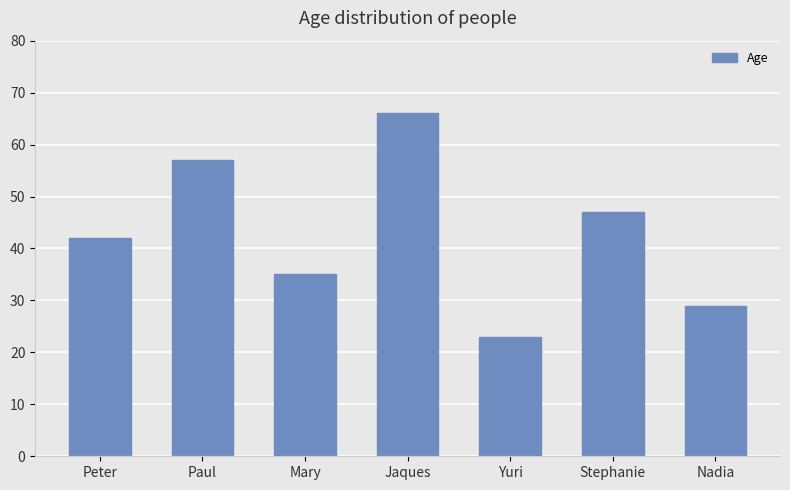

Is it true that the value at Paul is 40?

False